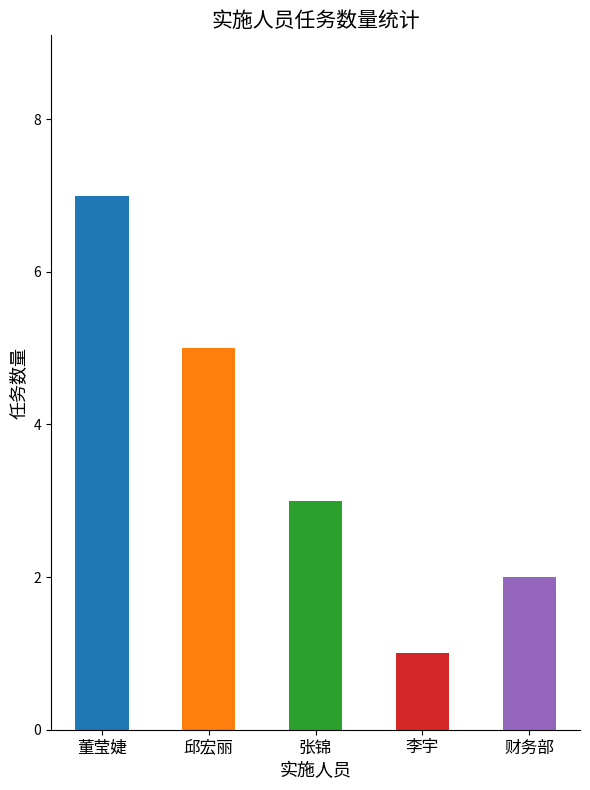

Reading left to right, list all the values displayed in this chart.

董莹婕=7	邱宏丽=5	张锦=3	李宇=1	财务部=2